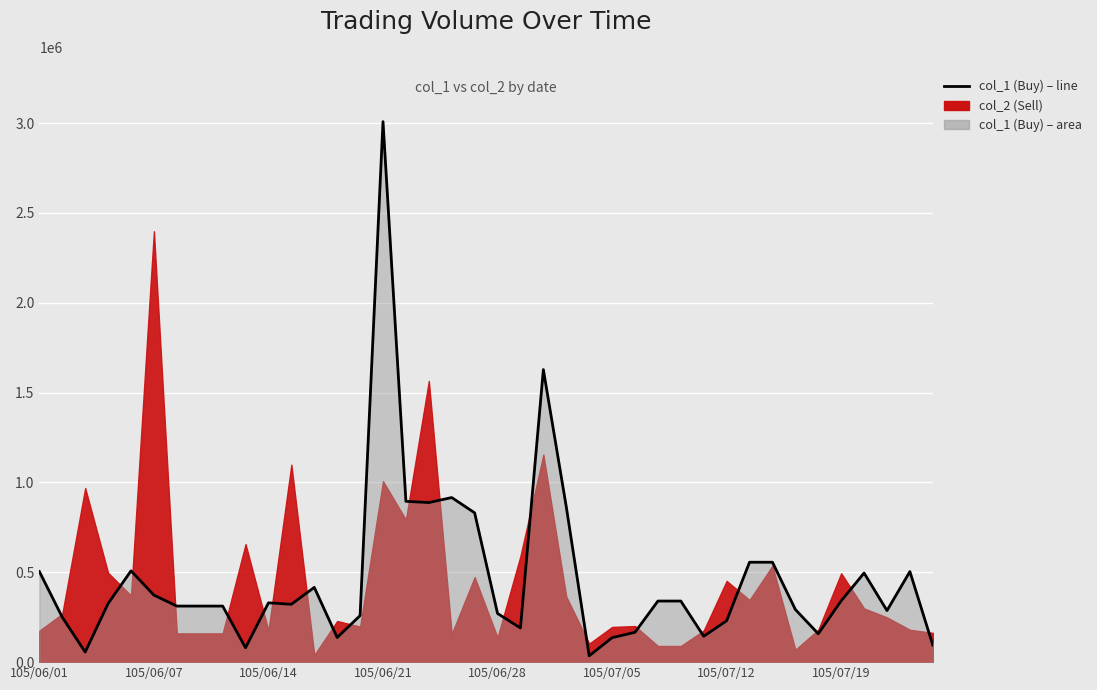

What is the difference between the second highest and minimum values?

1593000